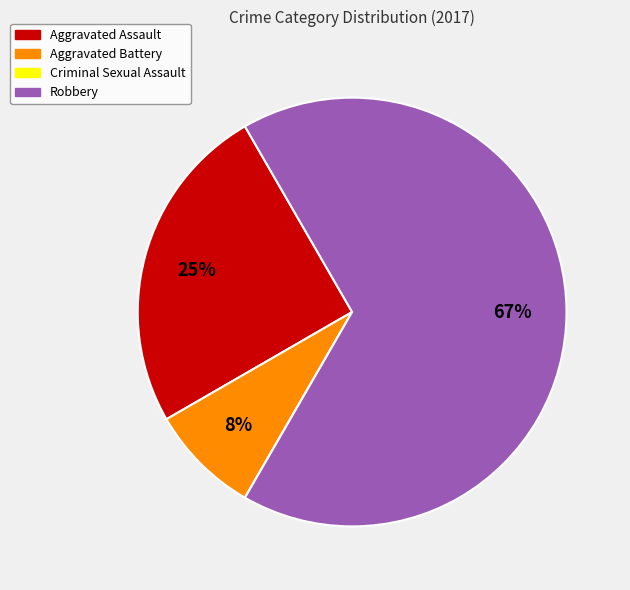

True or false: Aggravated Assault accounts for 16% of the total.

False